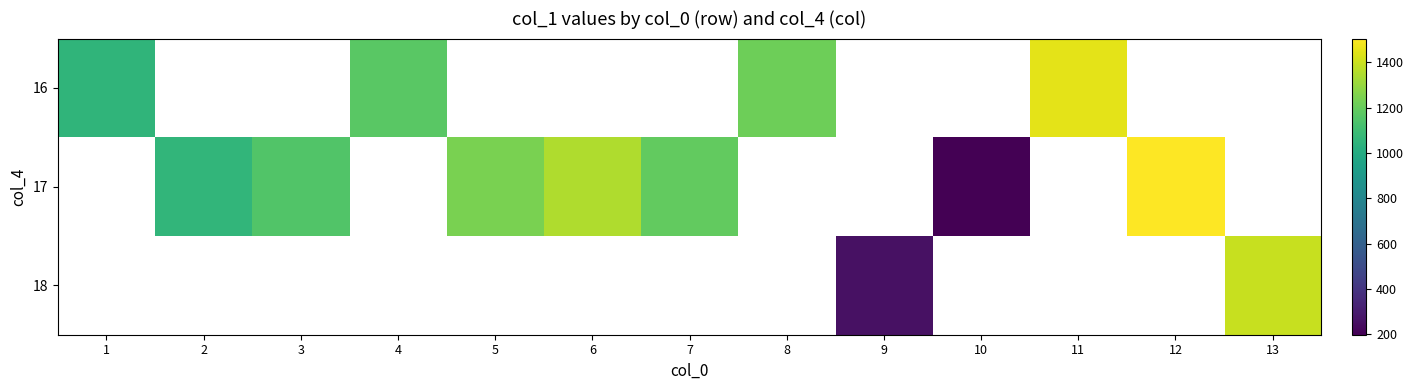

How many categories are shown in the chart?

13